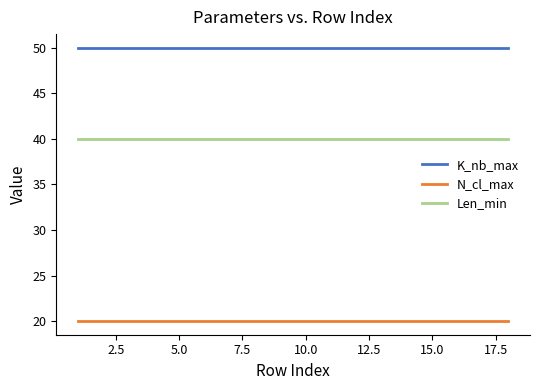

Rank the series by their average value, from lowest to highest.

N_cl_max, Len_min, K_nb_max